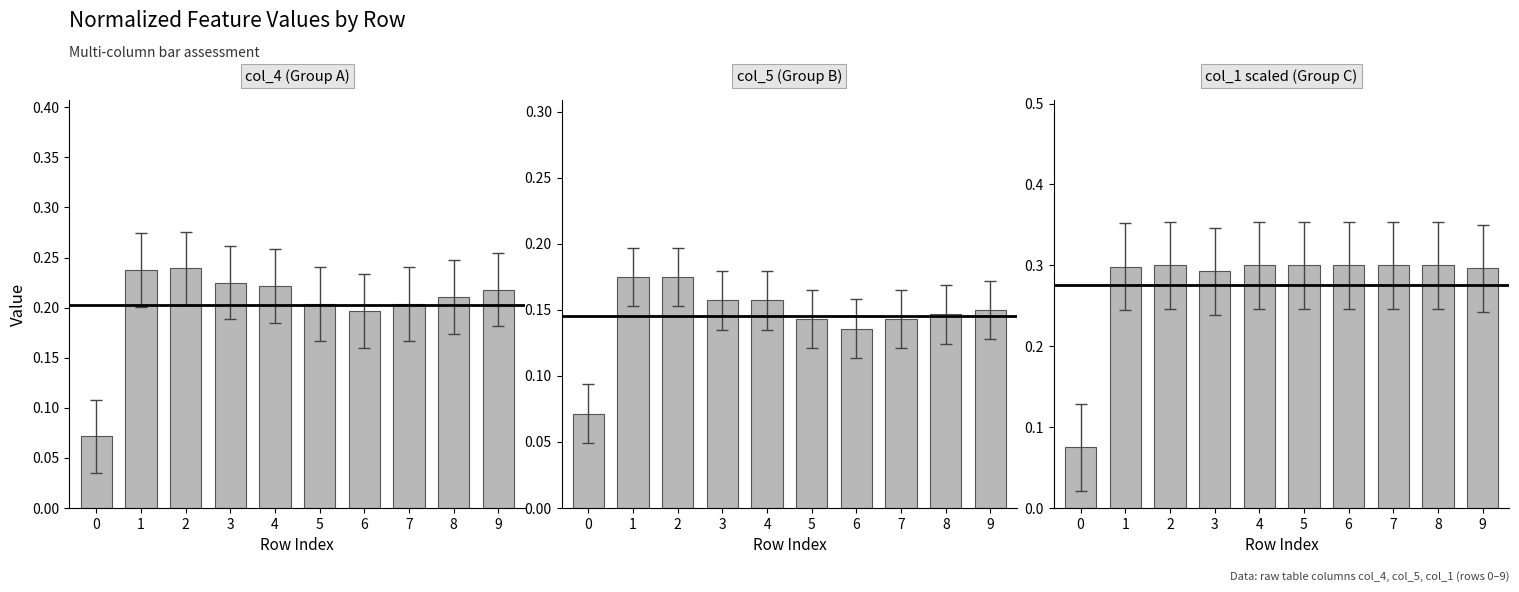

Reading right to left, list all the values displayed in this chart.

col_4 (Group A): 0.2	0.2	0.2	0.2	0.2	0.2	0.2	0.2	0.2	0.1
col_5 (Group B): 0.1	0.1	0.1	0.1	0.1	0.2	0.2	0.2	0.2	0.1
col_1 scaled (Group C): 0.3	0.3	0.3	0.3	0.3	0.3	0.3	0.3	0.3	0.1